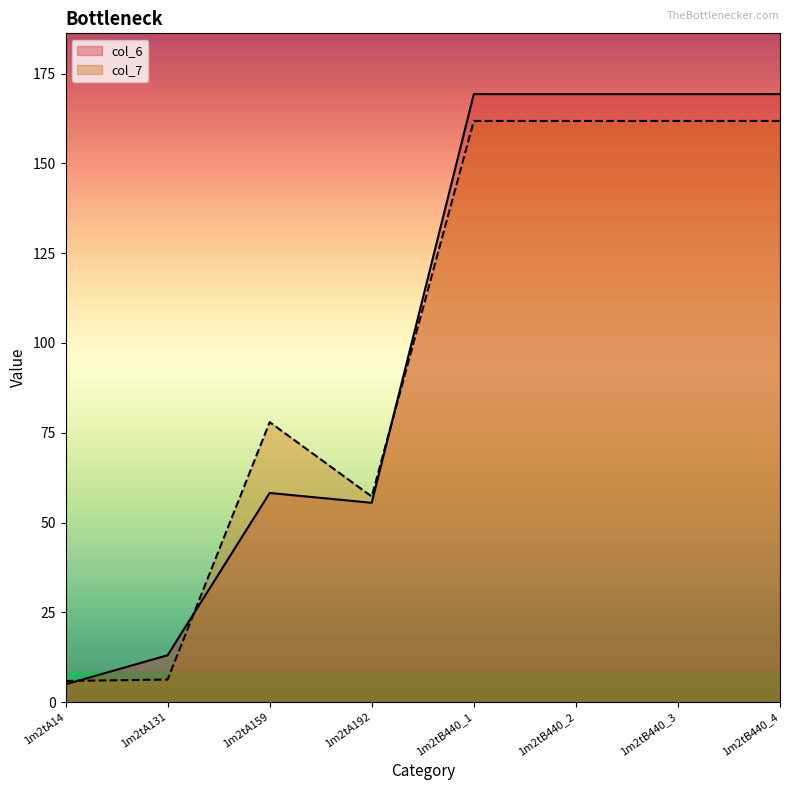

Is the value of col_6 at 1m2tB440_1 greater than the value of col_7 at 1m2tB440_3?

Yes